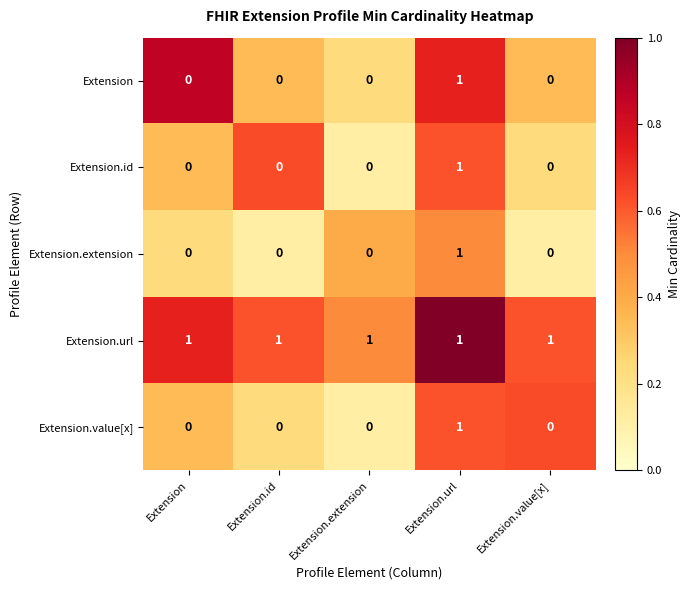

True or false: Extension.id has a value of 0 at Extension.url.

False